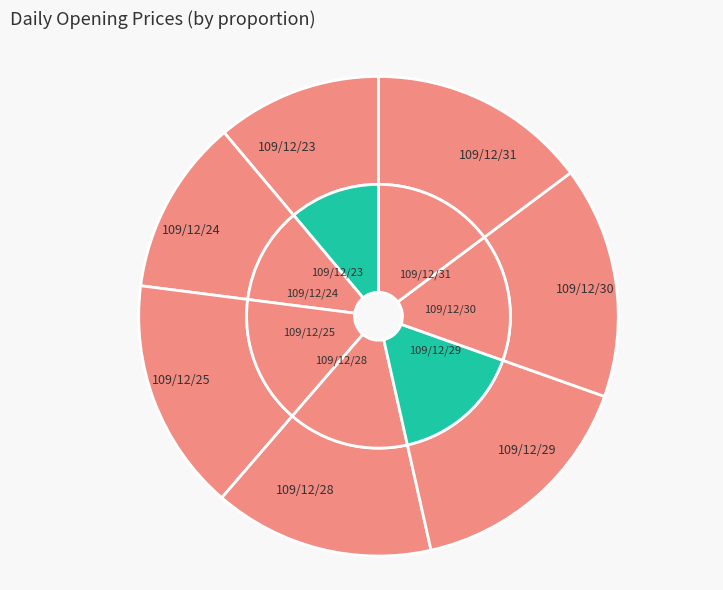

Which has a higher value, 109/12/31 or 109/12/28?

109/12/28